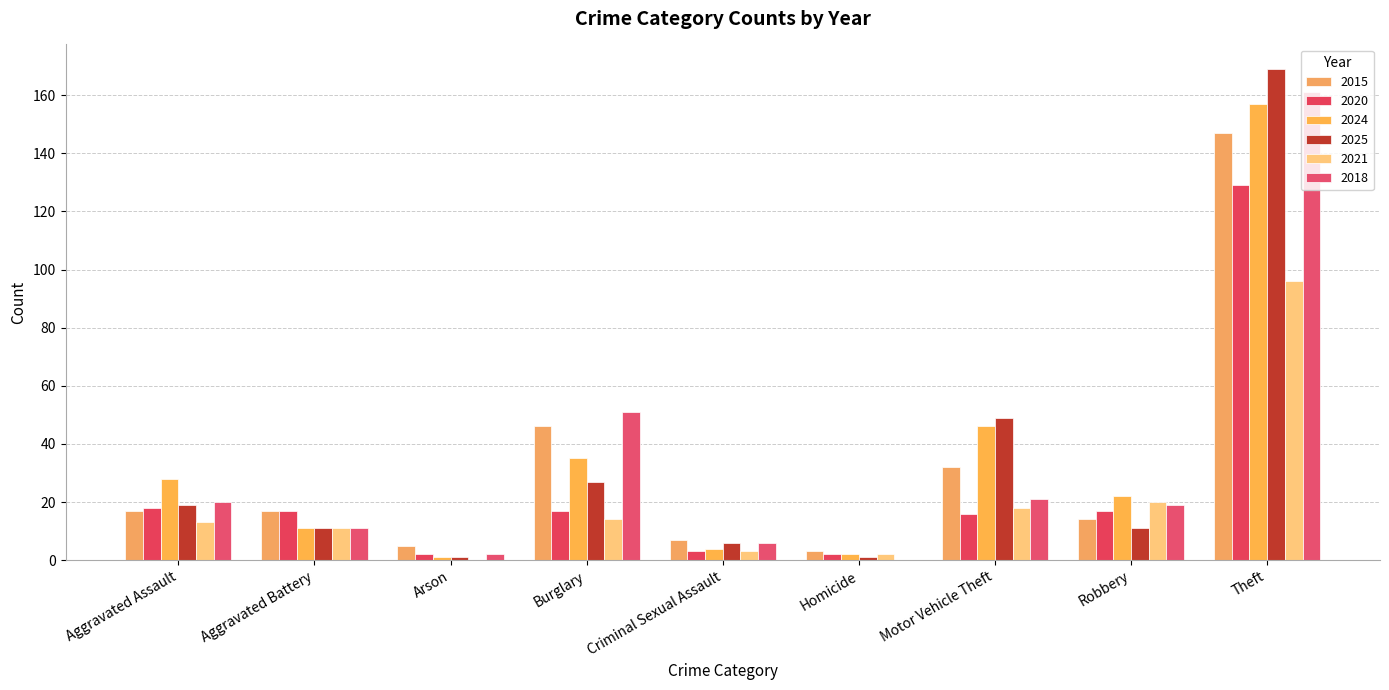

What is the sum of the 2021 values at Aggravated Assault and Burglary?

27